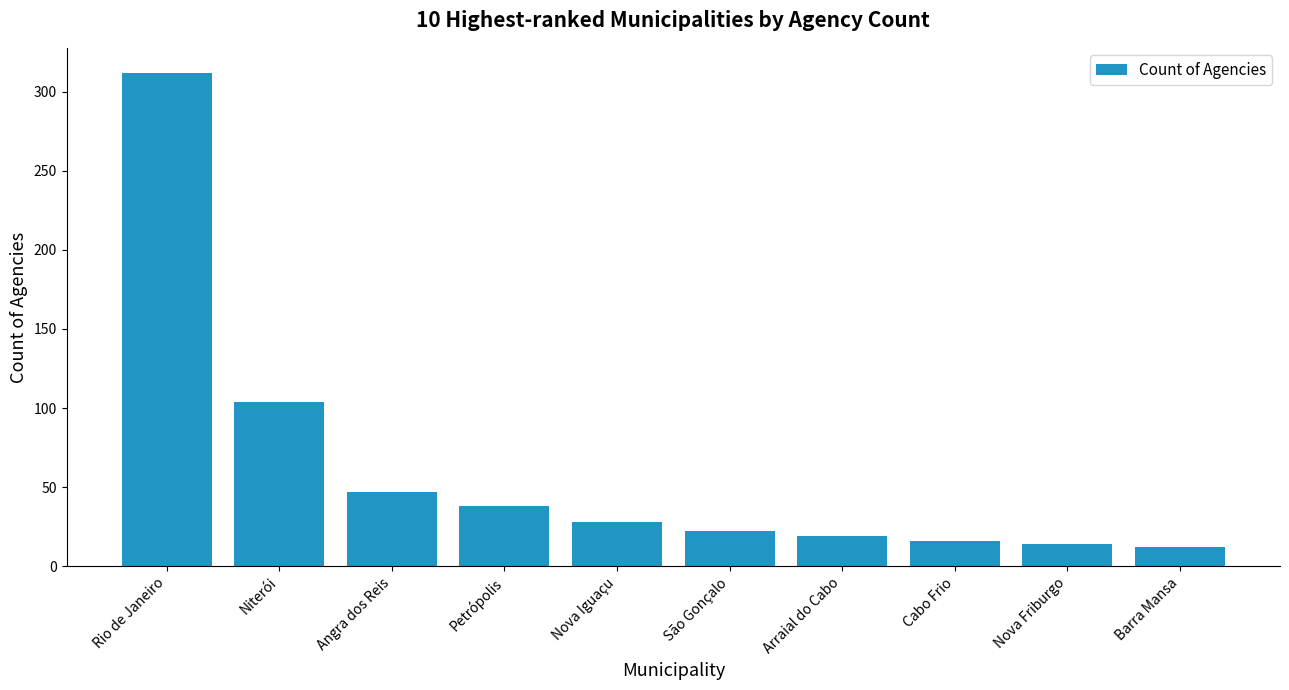

What is the change in value from Arraial do Cabo to Barra Mansa?

-7